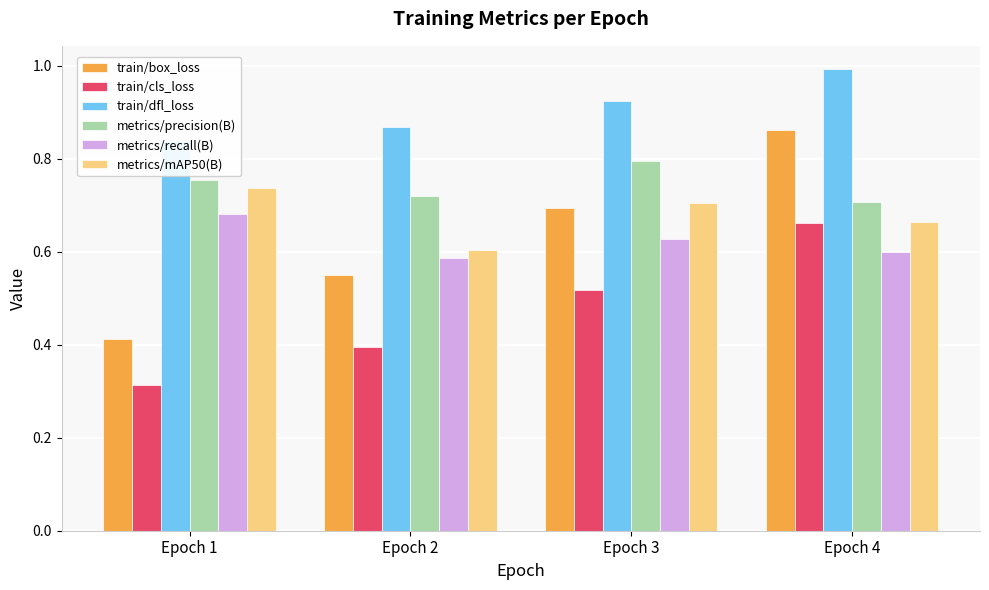

The train/cls_loss series shows 0.7 at Epoch 4. True or false?

True